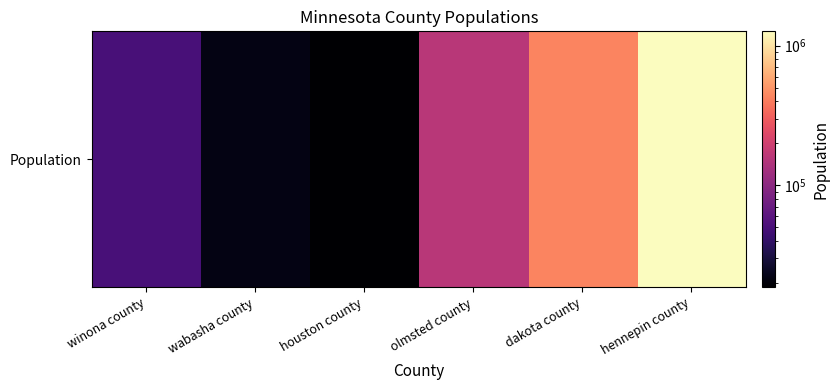

What is the change in value from houston county to dakota county?

+410421